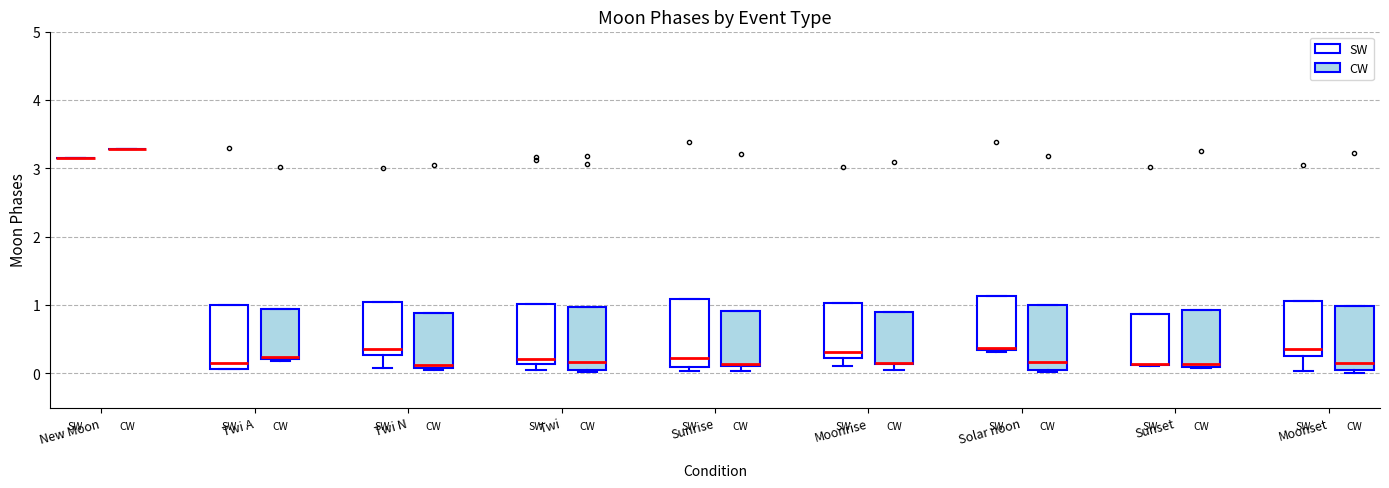

Reading left to right, transcribe this box plot: for each box, give where its median line is, the range the box spans, and where its two whiskers end, as read against the y-axis. The values are not printed on the chart, so give them approximately, as read against the axis.

New Moon (SW): box collapsed to a line at 3.1, whiskers 3.1 to 3.1
New Moon (CW): box collapsed to a line at 3.3, whiskers 3.3 to 3.3
Twi A (SW): median 0.2, box 0.1 to 1.0, whiskers 0.1 to 1.0
Twi A (CW): median 0.2 (just above the box's lower edge), box 0.2 to 0.9, whiskers 0.2 to 0.9
Twi N (SW): median 0.4, box 0.3 to 1.0, whiskers 0.1 to 1.0
Twi N (CW): median 0.1 (just above the box's lower edge), box 0.1 to 0.9, whiskers 0.1 to 0.9
Twi (SW): median 0.2, box 0.1 to 1.0, whiskers 0.1 (just below the box's lower edge) to 1.0
Twi (CW): median 0.2, box 0.0 to 1.0, whiskers 0.0 to 1.0
Sunrise (SW): median 0.2, box 0.1 to 1.1, whiskers 0.0 to 1.1
Sunrise (CW): median 0.1 (just above the box's lower edge), box 0.1 to 0.9, whiskers 0.0 to 0.9
Moonrise (SW): median 0.3, box 0.2 to 1.0, whiskers 0.1 to 1.0
Moonrise (CW): median 0.2, box 0.1 to 0.9, whiskers 0.1 (just below the box's lower edge) to 0.9
Solar noon (SW): median 0.4 (drawn on the box's lower edge), box 0.3 to 1.1, whiskers 0.3 (just below the box's lower edge) to 1.1
Solar noon (CW): median 0.2, box 0.1 to 1.0, whiskers 0.0 to 1.0
Sunset (SW): median 0.1 (drawn on the box's lower edge), box 0.1 to 0.9, whiskers 0.1 to 0.9
Sunset (CW): median 0.1 (just above the box's lower edge), box 0.1 to 0.9, whiskers 0.1 to 0.9
Moonset (SW): median 0.4, box 0.2 to 1.1, whiskers 0.0 to 1.1
Moonset (CW): median 0.2, box 0.0 to 1.0, whiskers 0.0 (just below the box's lower edge) to 1.0